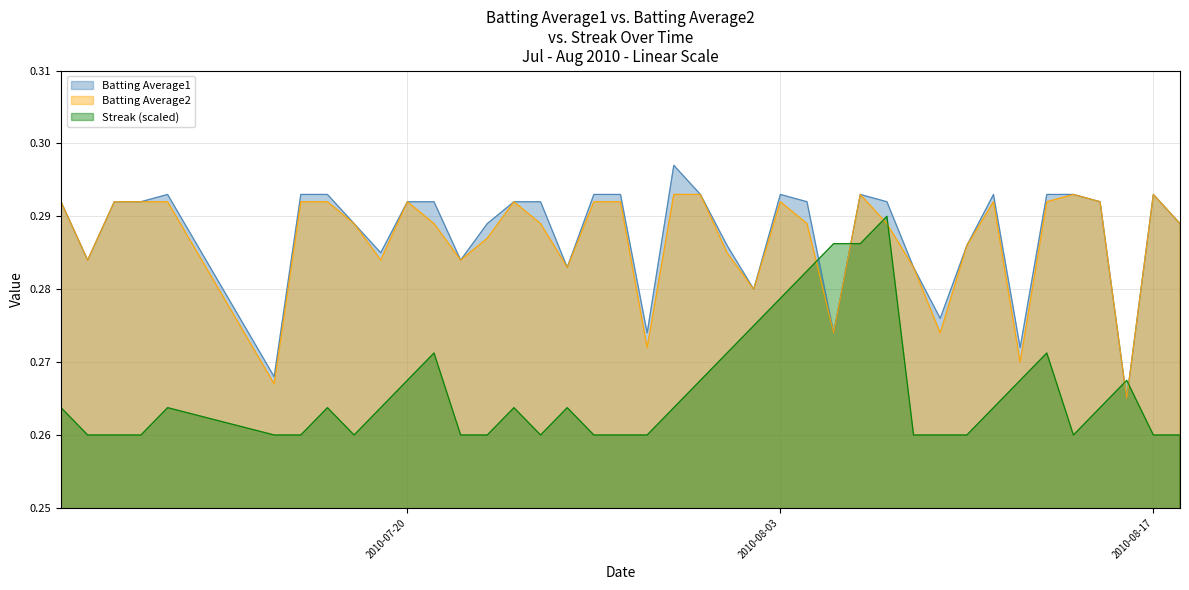

Reading left to right, what are all the values shown in this chart?

Batting Average1: 2010-07-07=0.3	2010-07-08=0.3	2010-07-09=0.3	2010-07-10=0.3	2010-07-11=0.3	2010-07-15=0.3	2010-07-16=0.3	2010-07-17=0.3	2010-07-18=0.3	2010-07-19=0.3	2010-07-20=0.3	2010-07-21=0.3	2010-07-22=0.3	2010-07-23=0.3	2010-07-24=0.3	2010-07-25=0.3	2010-07-26=0.3	2010-07-27=0.3	2010-07-28=0.3	2010-07-29=0.3	2010-07-30=0.3	2010-07-31=0.3	2010-08-01=0.3	2010-08-02=0.3	2010-08-03=0.3	2010-08-04=0.3	2010-08-05=0.3	2010-08-06=0.3	2010-08-07=0.3	2010-08-08=0.3	2010-08-09=0.3	2010-08-10=0.3	2010-08-11=0.3	2010-08-12=0.3	2010-08-13=0.3	2010-08-14=0.3	2010-08-15=0.3	2010-08-16=0.3	2010-08-17=0.3	2010-08-18=0.3
Batting Average2: 2010-07-07=0.3	2010-07-08=0.3	2010-07-09=0.3	2010-07-10=0.3	2010-07-11=0.3	2010-07-15=0.3	2010-07-16=0.3	2010-07-17=0.3	2010-07-18=0.3	2010-07-19=0.3	2010-07-20=0.3	2010-07-21=0.3	2010-07-22=0.3	2010-07-23=0.3	2010-07-24=0.3	2010-07-25=0.3	2010-07-26=0.3	2010-07-27=0.3	2010-07-28=0.3	2010-07-29=0.3	2010-07-30=0.3	2010-07-31=0.3	2010-08-01=0.3	2010-08-02=0.3	2010-08-03=0.3	2010-08-04=0.3	2010-08-05=0.3	2010-08-06=0.3	2010-08-07=0.3	2010-08-08=0.3	2010-08-09=0.3	2010-08-10=0.3	2010-08-11=0.3	2010-08-12=0.3	2010-08-13=0.3	2010-08-14=0.3	2010-08-15=0.3	2010-08-16=0.3	2010-08-17=0.3	2010-08-18=0.3
Streak: 2010-07-07=0.3	2010-07-08=0.3	2010-07-09=0.3	2010-07-10=0.3	2010-07-11=0.3	2010-07-15=0.3	2010-07-16=0.3	2010-07-17=0.3	2010-07-18=0.3	2010-07-19=0.3	2010-07-20=0.3	2010-07-21=0.3	2010-07-22=0.3	2010-07-23=0.3	2010-07-24=0.3	2010-07-25=0.3	2010-07-26=0.3	2010-07-27=0.3	2010-07-28=0.3	2010-07-29=0.3	2010-07-30=0.3	2010-07-31=0.3	2010-08-01=0.3	2010-08-02=0.3	2010-08-03=0.3	2010-08-04=0.3	2010-08-05=0.3	2010-08-06=0.3	2010-08-07=0.3	2010-08-08=0.3	2010-08-09=0.3	2010-08-10=0.3	2010-08-11=0.3	2010-08-12=0.3	2010-08-13=0.3	2010-08-14=0.3	2010-08-15=0.3	2010-08-16=0.3	2010-08-17=0.3	2010-08-18=0.3